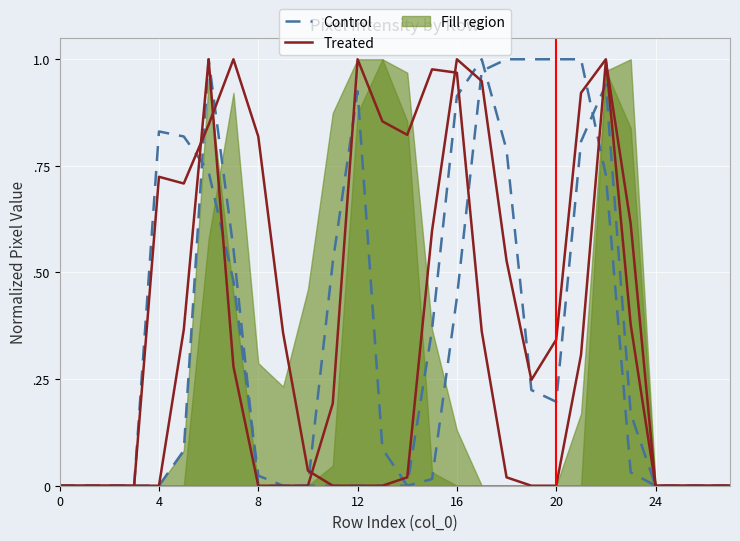

Rank the series at 24 from highest to lowest value.

Treated, Control